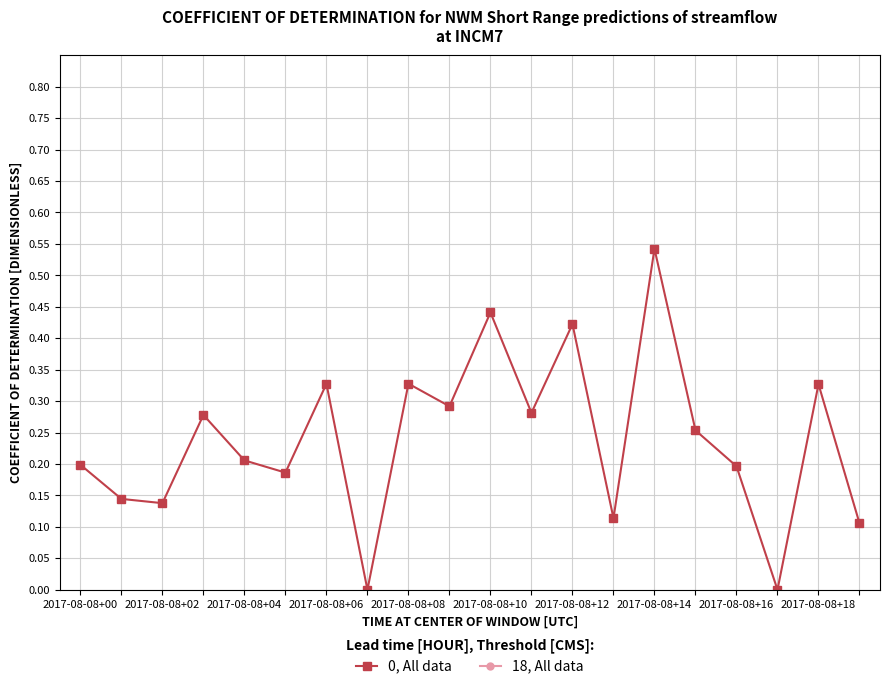

How many points are lower than both their immediate neighbors (excluding endpoints)?

7